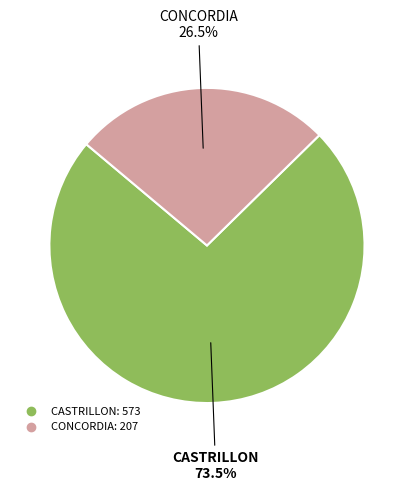

What is the largest slice in the pie chart?

CASTRILLON